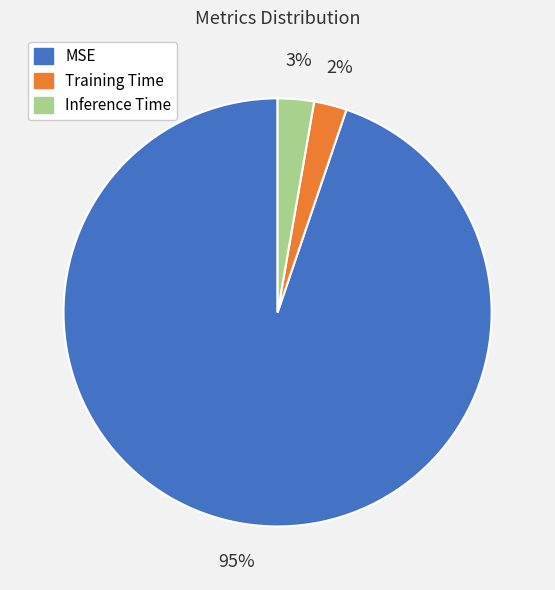

Is the sum of Inference Time and Training Time greater than half?

No